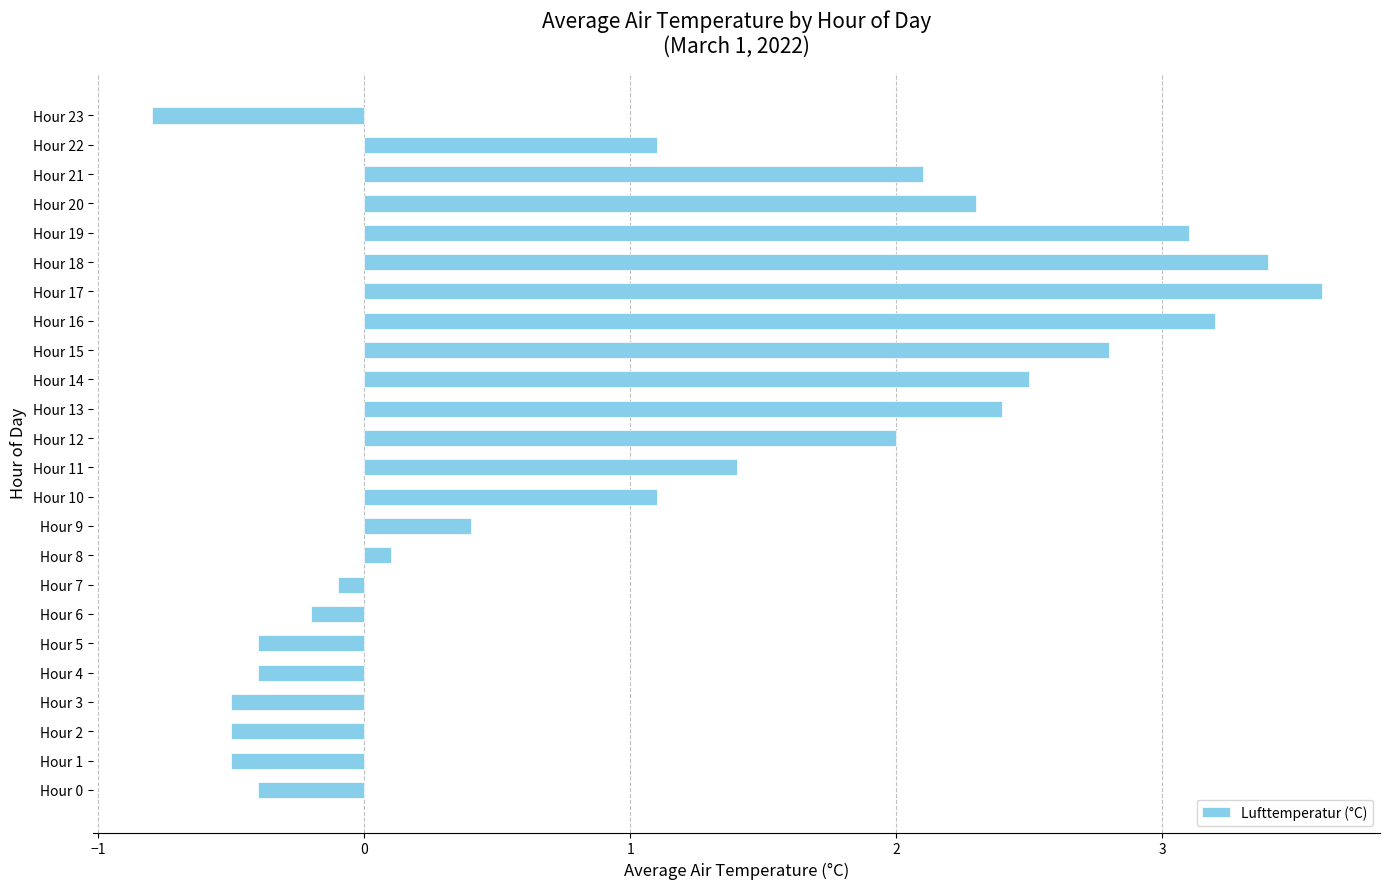

True or false: the data shows 1.1 at Hour 10.

True